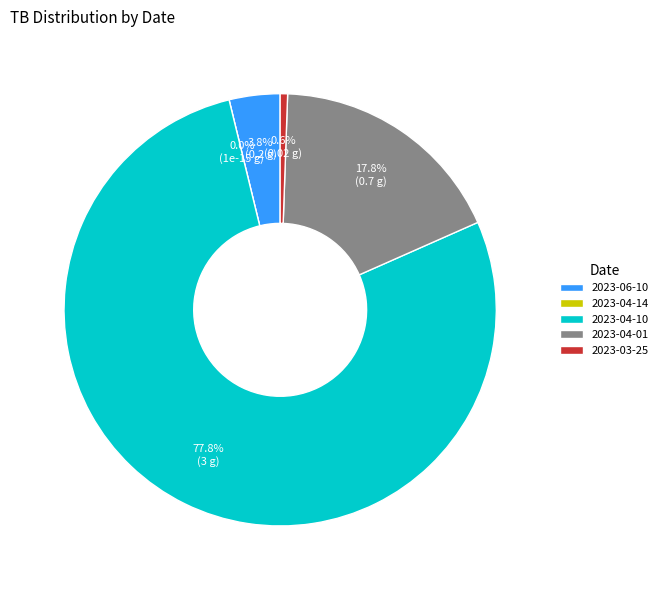

To the nearest percent, what is the average slice percentage?

20%